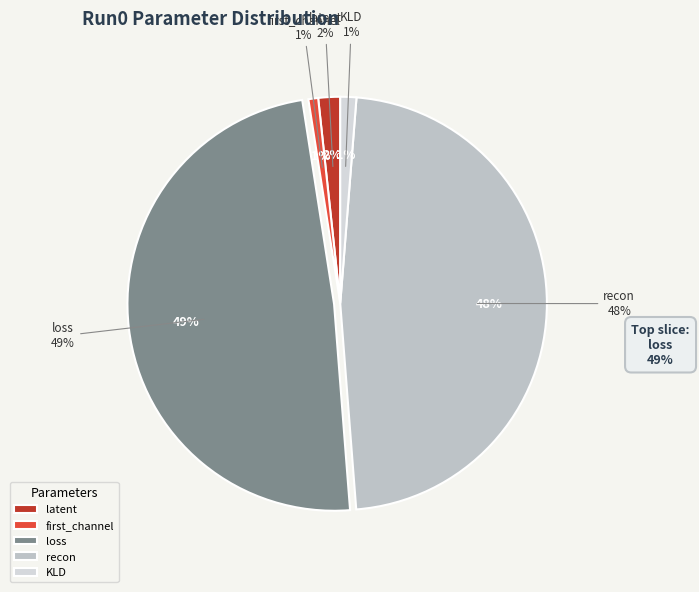

Between repeat and latent, which is larger?

latent